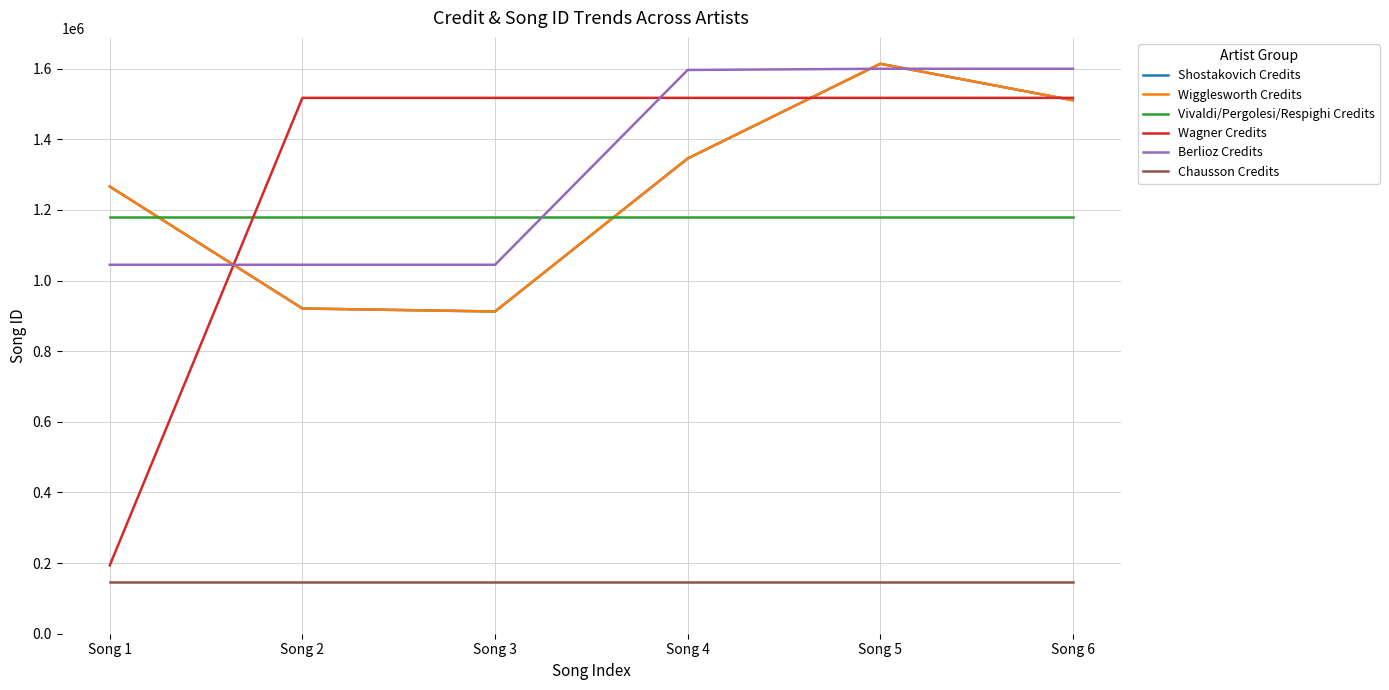

What is the value of the Chausson Credits point at the 5th from the left?

147279